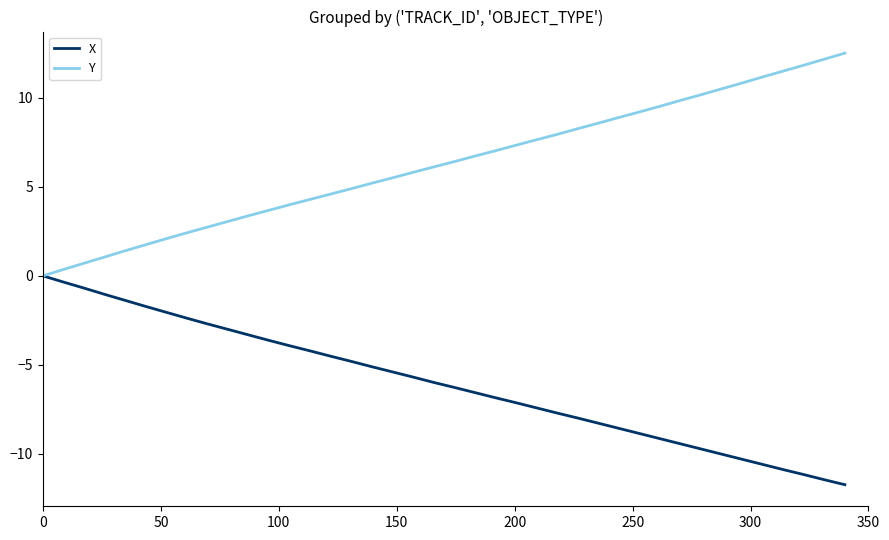

What is the maximum value shown in the chart?

12.5